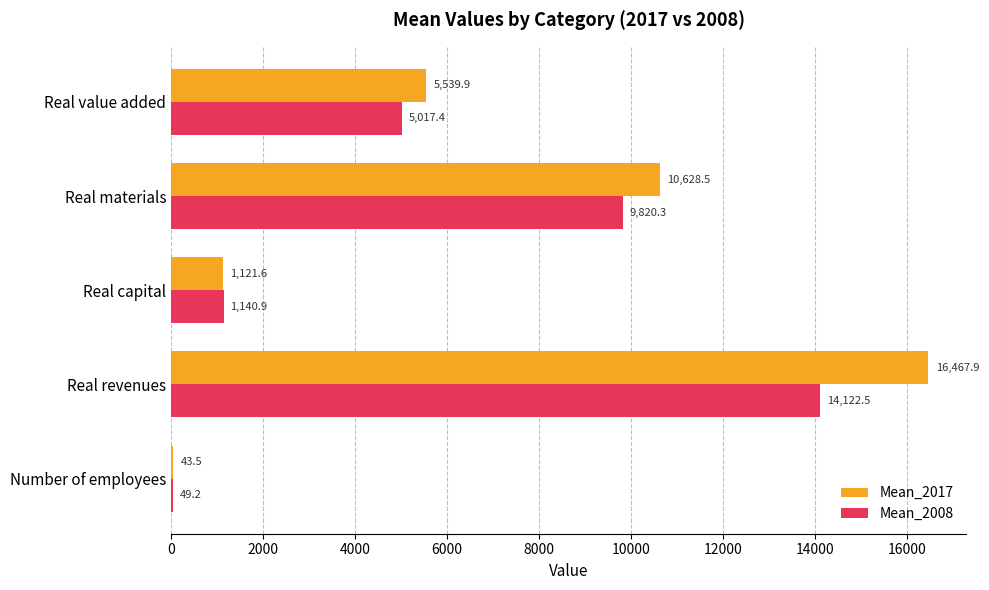

At which label does Mean_2017 reach its peak?

Real revenues